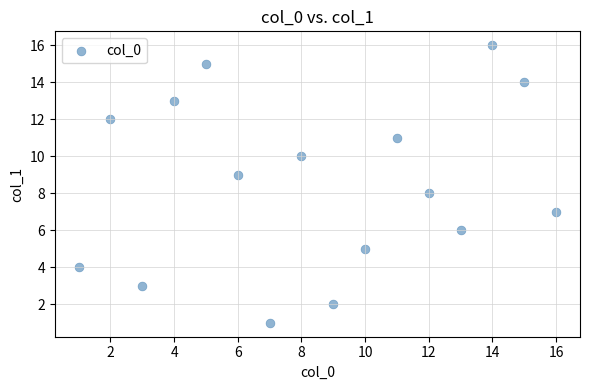

What is the range of X values (max minus min)?

15